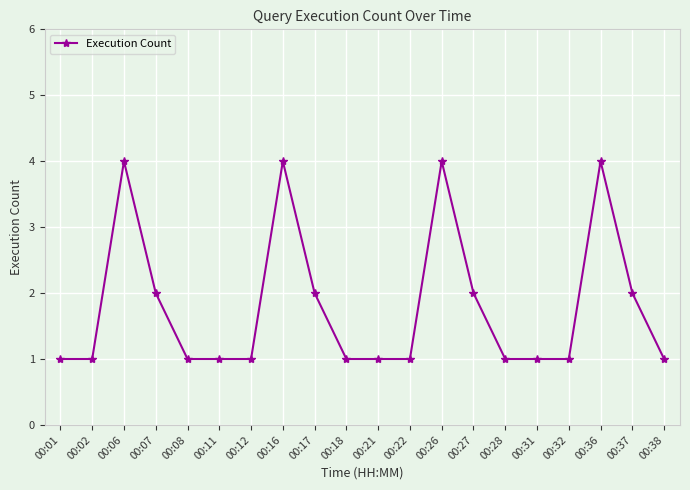

What is the sum of the values at 00:27 and 00:31?

3